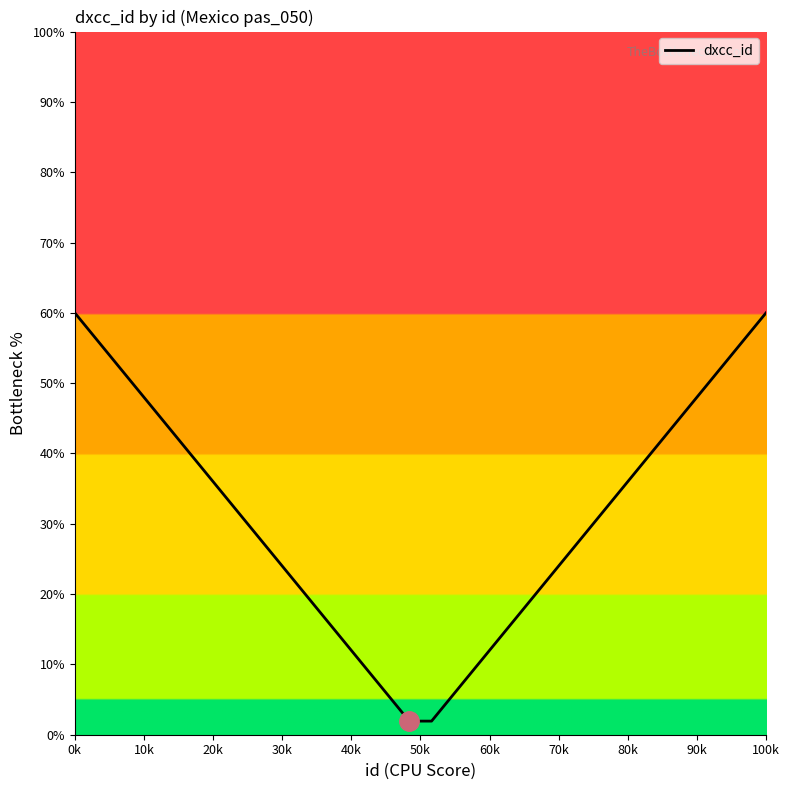

What is the difference between the maximum and minimum values?

58.1